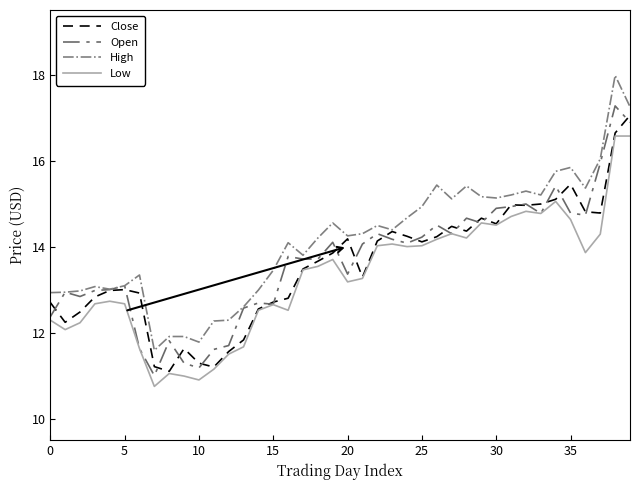

At how many categories does at least one series exceed 17?

2